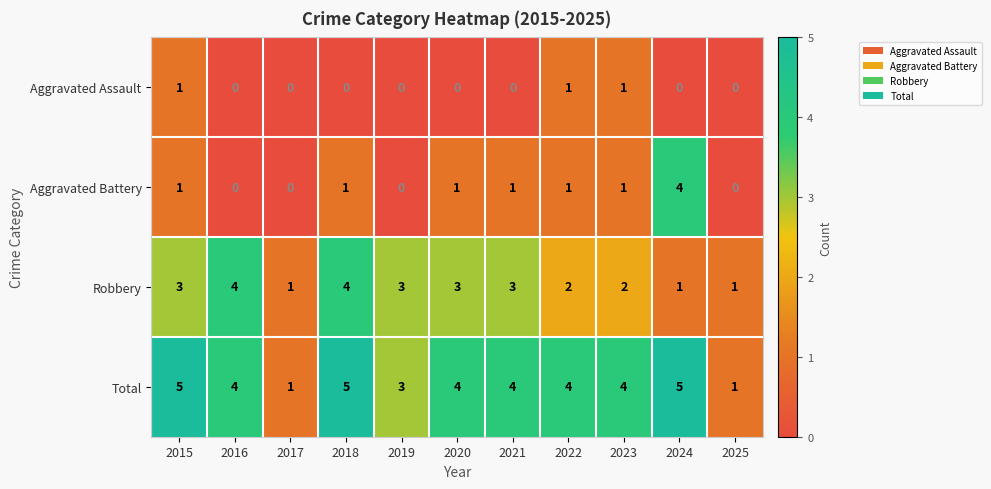

Is the value of Robbery at 2023 greater than the value of Aggravated Battery at 2017?

Yes